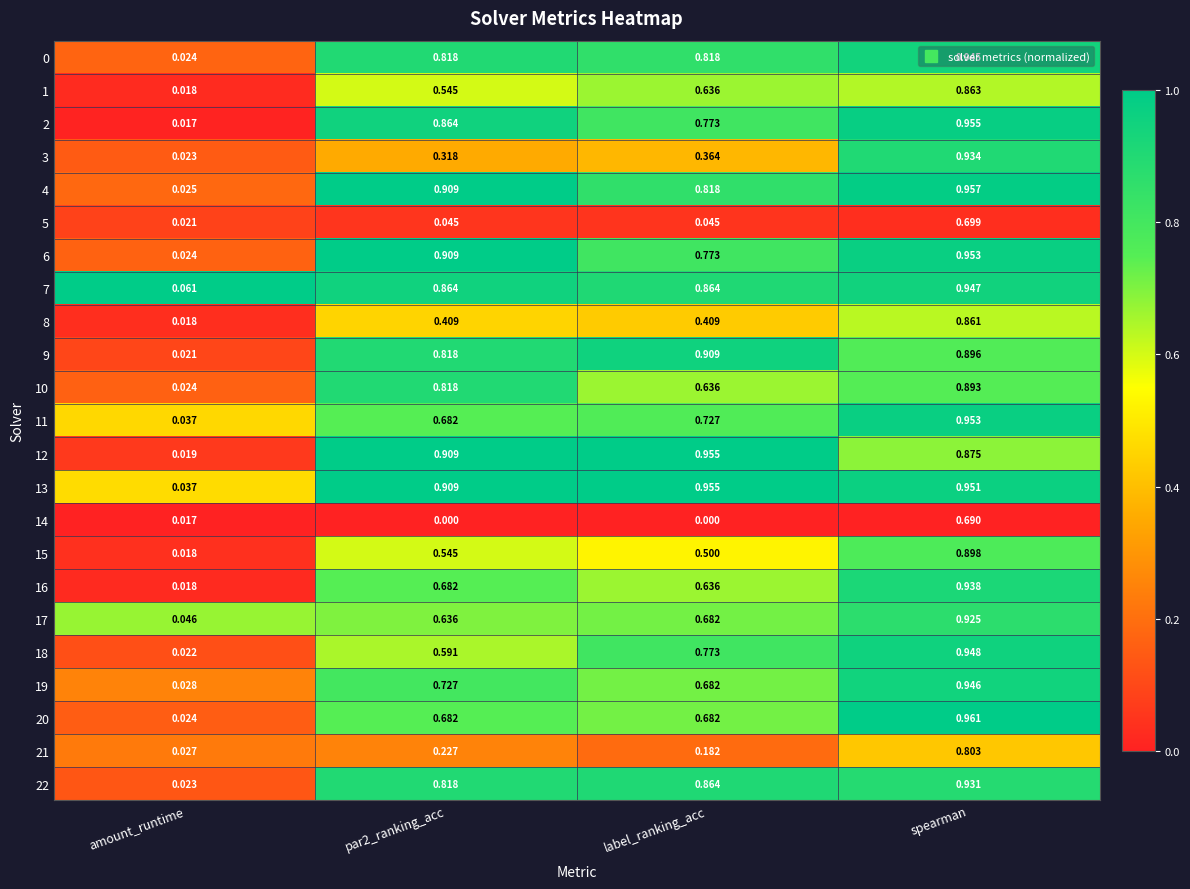

At which label does 22 reach its minimum?

amount_runtime